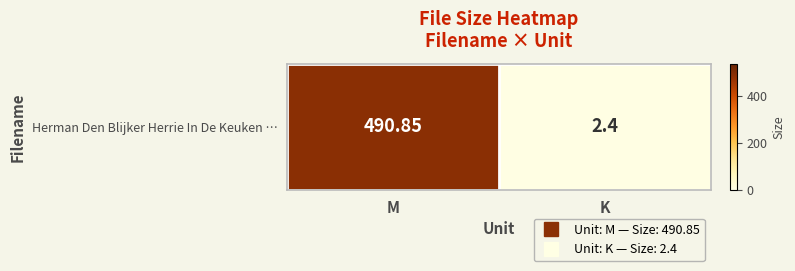

What is the minimum value shown in the chart?

2.4